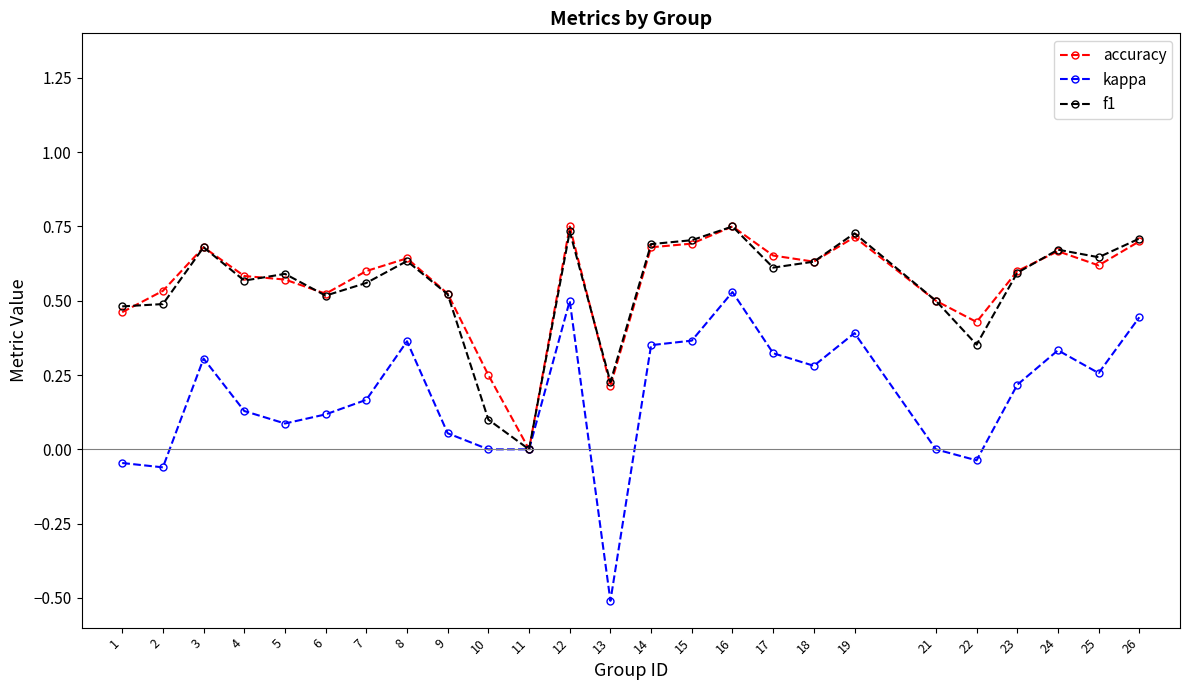

The value of f1 at 6 is 0.5. True or false?

True